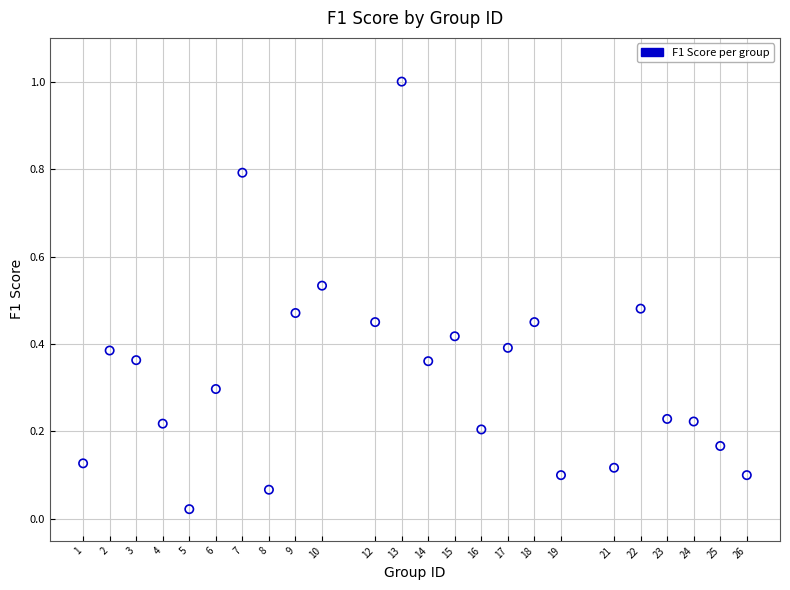

What is the range of X values (max minus min)?

25.0